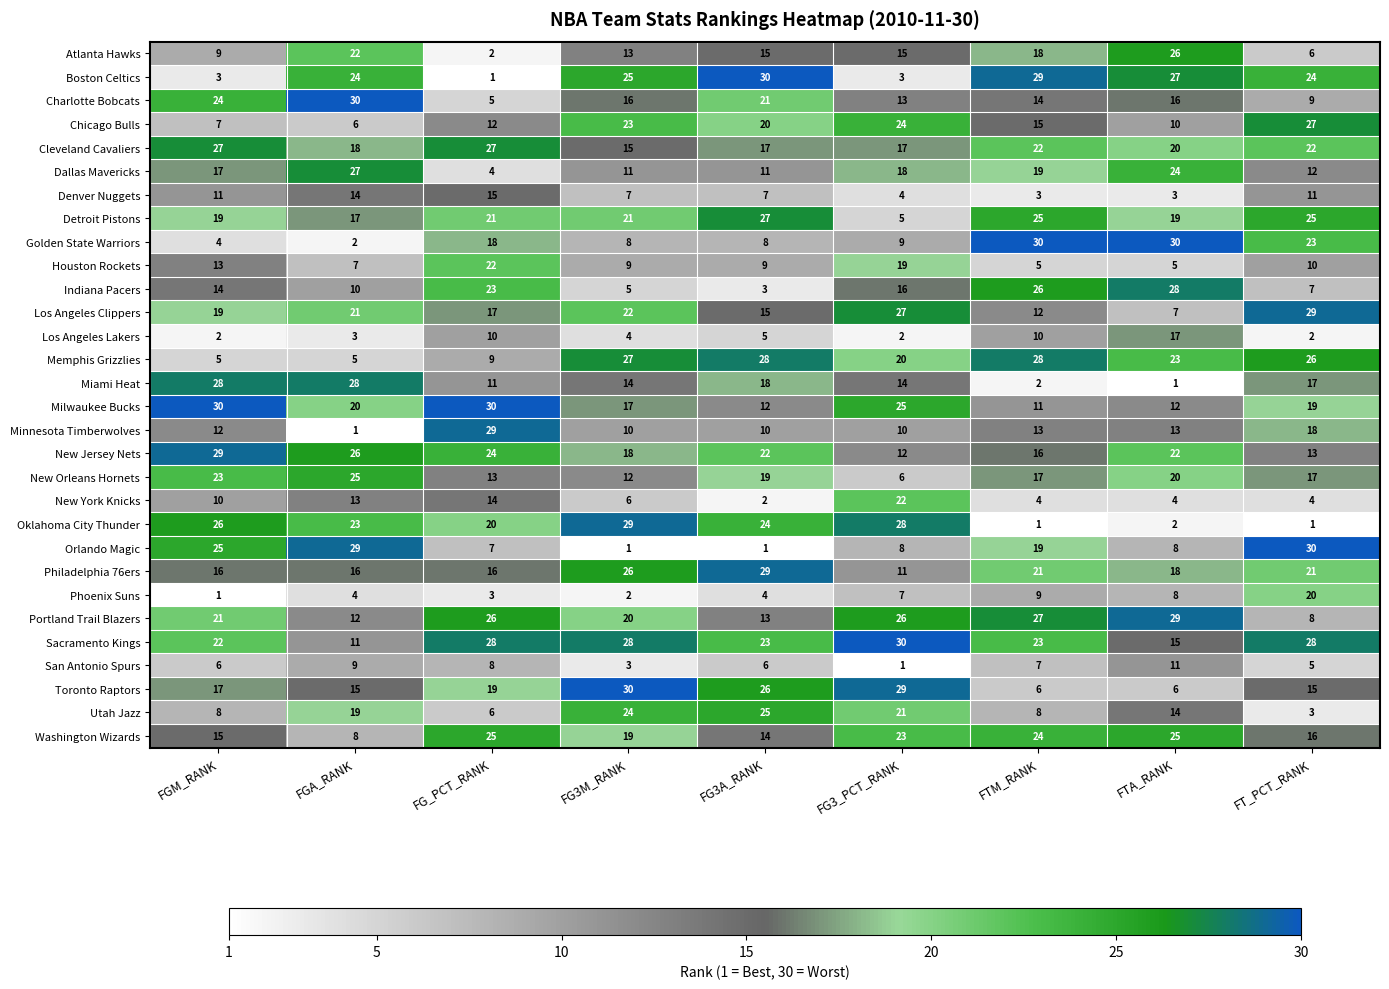

True or false: Cleveland Cavaliers has a value of 43 at FG_PCT_RANK.

False